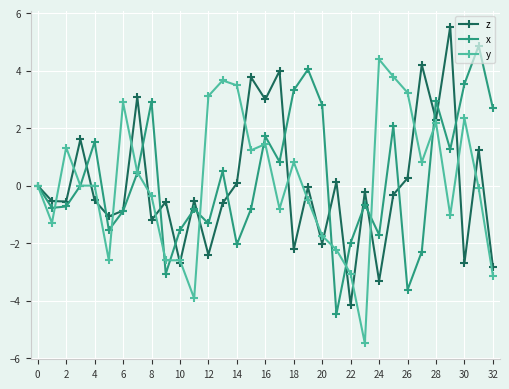

How many lines are shown in the chart?

3